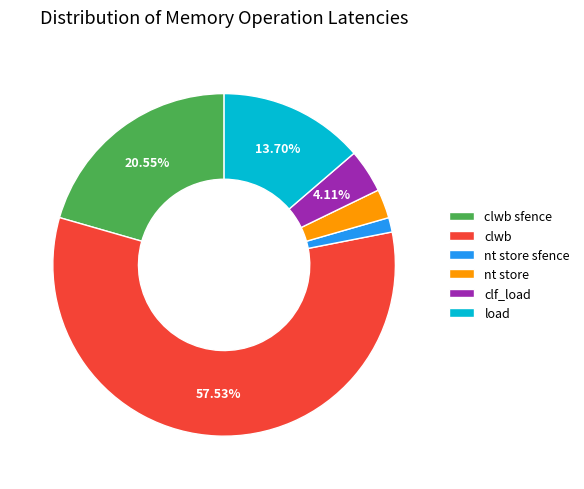

Between nt store sfence and load, which is larger?

load